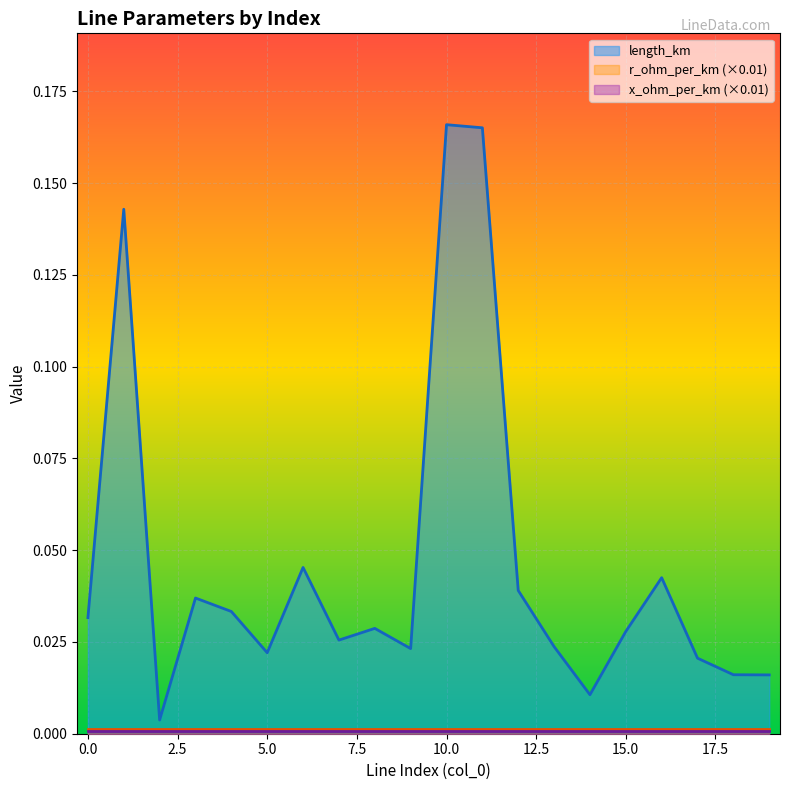

Reading left to right, what are all the values shown in this chart?

length_km: 0=0.0	1=0.1	2=0.0	3=0.0	4=0.0	5=0.0	6=0.0	7=0.0	8=0.0	9=0.0	10=0.2	11=0.2	12=0.0	13=0.0	14=0.0	15=0.0	16=0.0	17=0.0	18=0.0	19=0.0
r_ohm_per_km: 0=0.1	1=0.1	2=0.1	3=0.1	4=0.1	5=0.1	6=0.1	7=0.1	8=0.1	9=0.1	10=0.1	11=0.1	12=0.1	13=0.1	14=0.1	15=0.1	16=0.1	17=0.1	18=0.1	19=0.1
x_ohm_per_km: 0=0.1	1=0.1	2=0.1	3=0.1	4=0.1	5=0.1	6=0.1	7=0.1	8=0.1	9=0.1	10=0.1	11=0.1	12=0.1	13=0.1	14=0.1	15=0.1	16=0.1	17=0.1	18=0.1	19=0.1